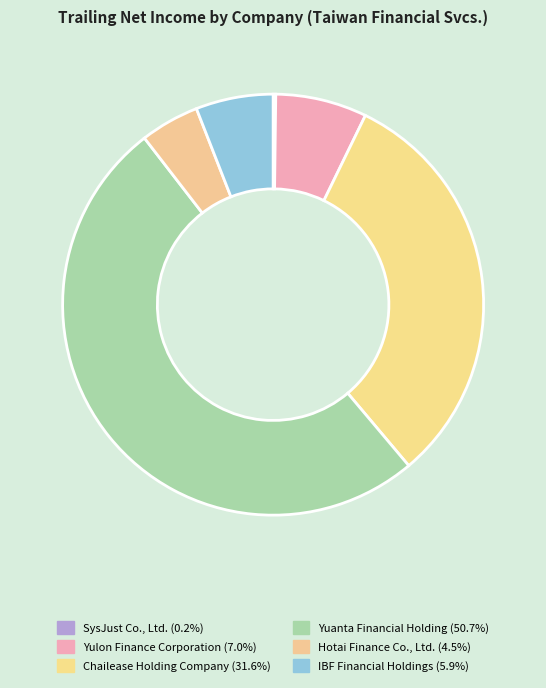

What is the majority slice?

Yuanta Financial Holding